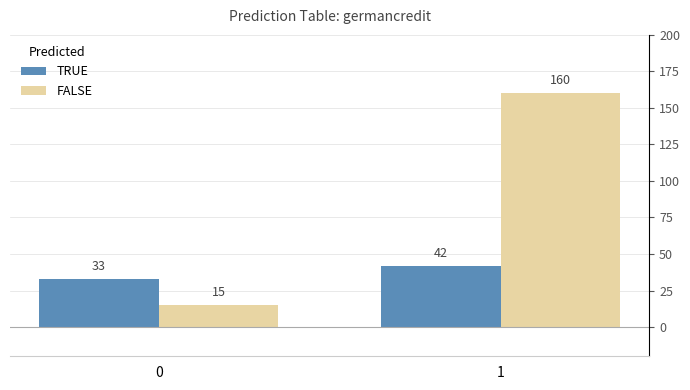

What is the value of the TRUE bar at the 2nd from the left?

42